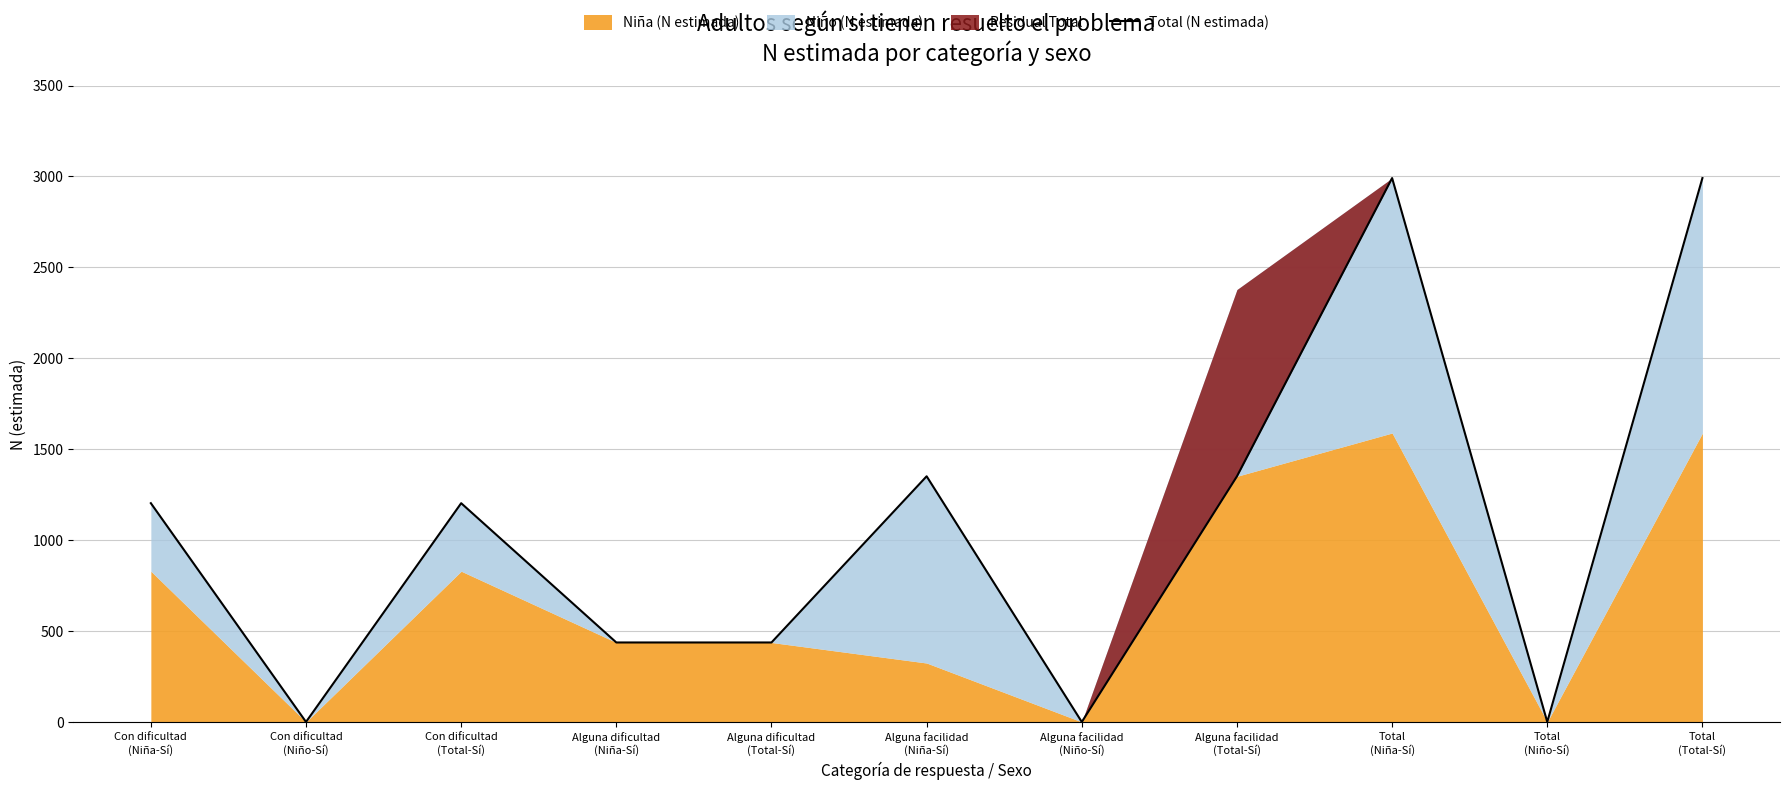

Reading left to right, transcribe all the data shown in this chart.

1203	0	1203	437	437	1351	0	1351	2991	0	2991